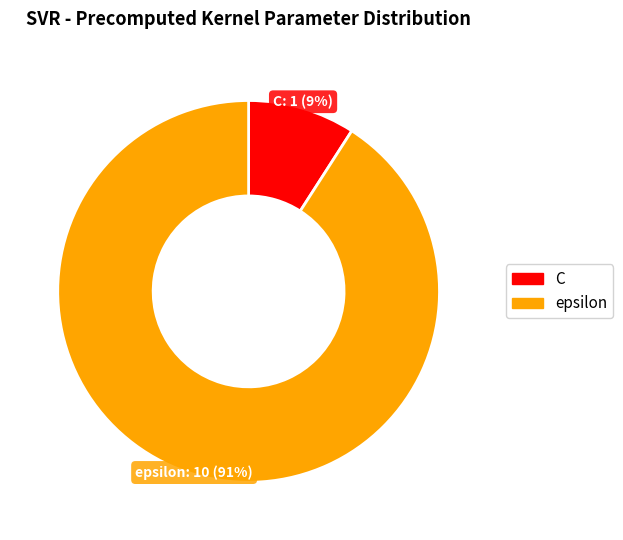

Do epsilon and C together represent more than half of the pie?

Yes